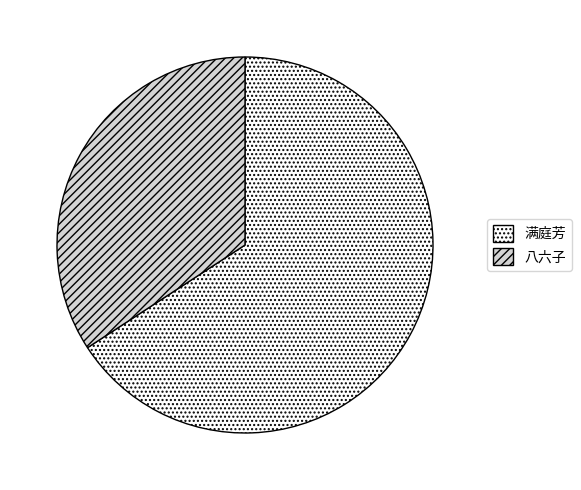

Does any single category account for the majority?

Yes